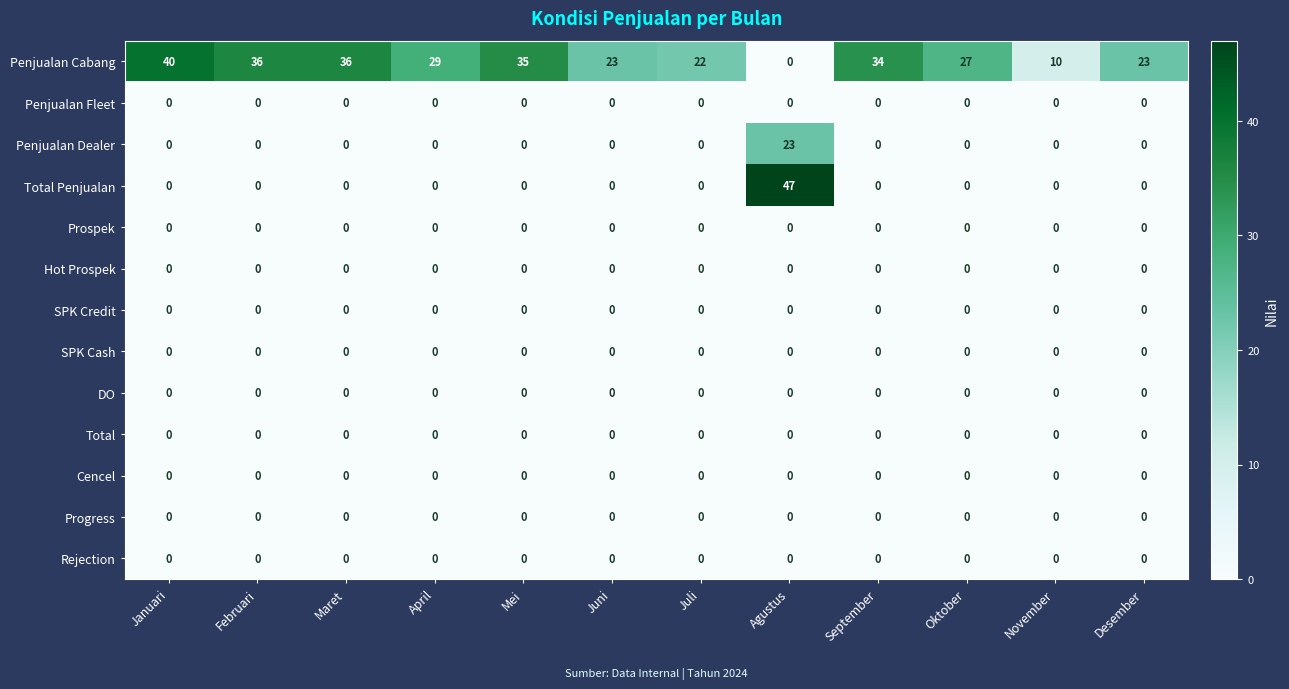

Which category has the highest value across all series?

Agustus